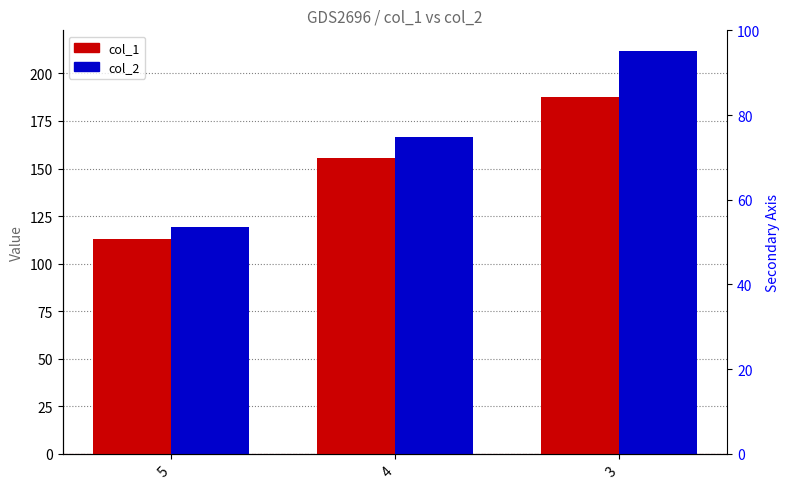

The value of col_2 at 3 is 212.0. True or false?

True